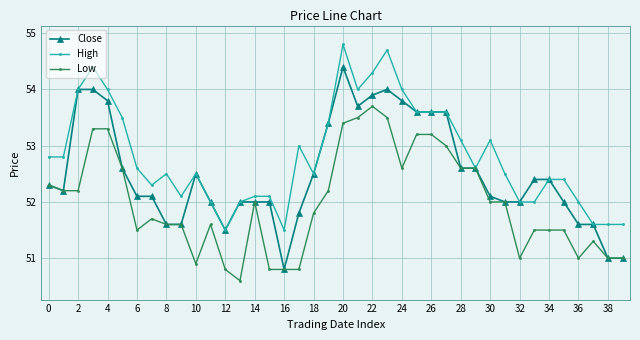

Does the chart display data point markers on the line(s)?

Yes